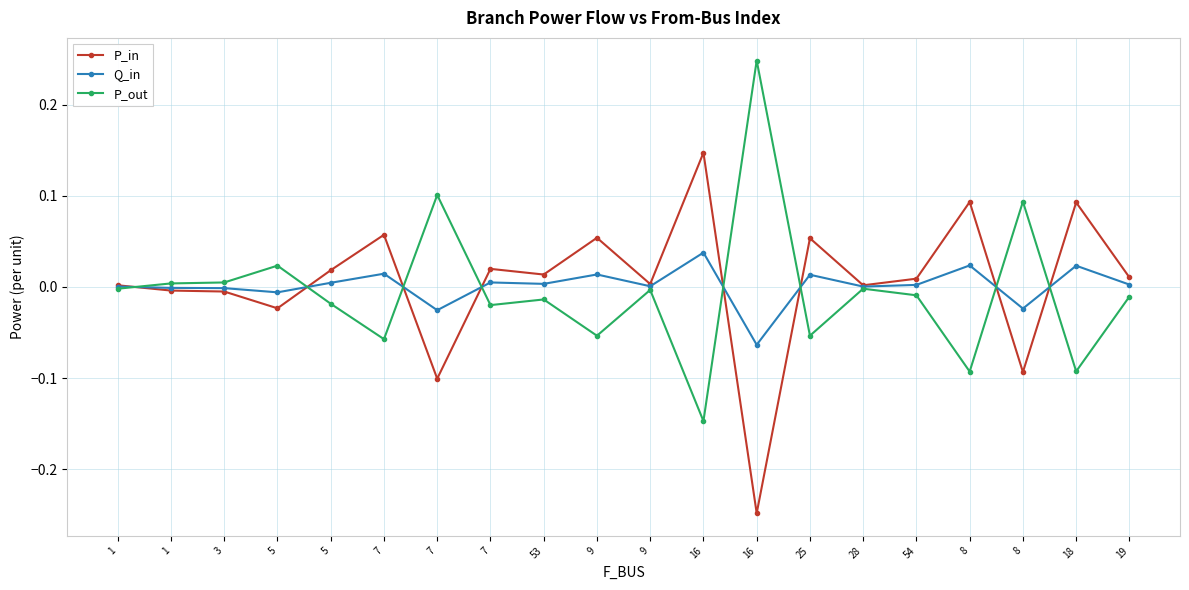

At which category is the sum across all series the highest?

16